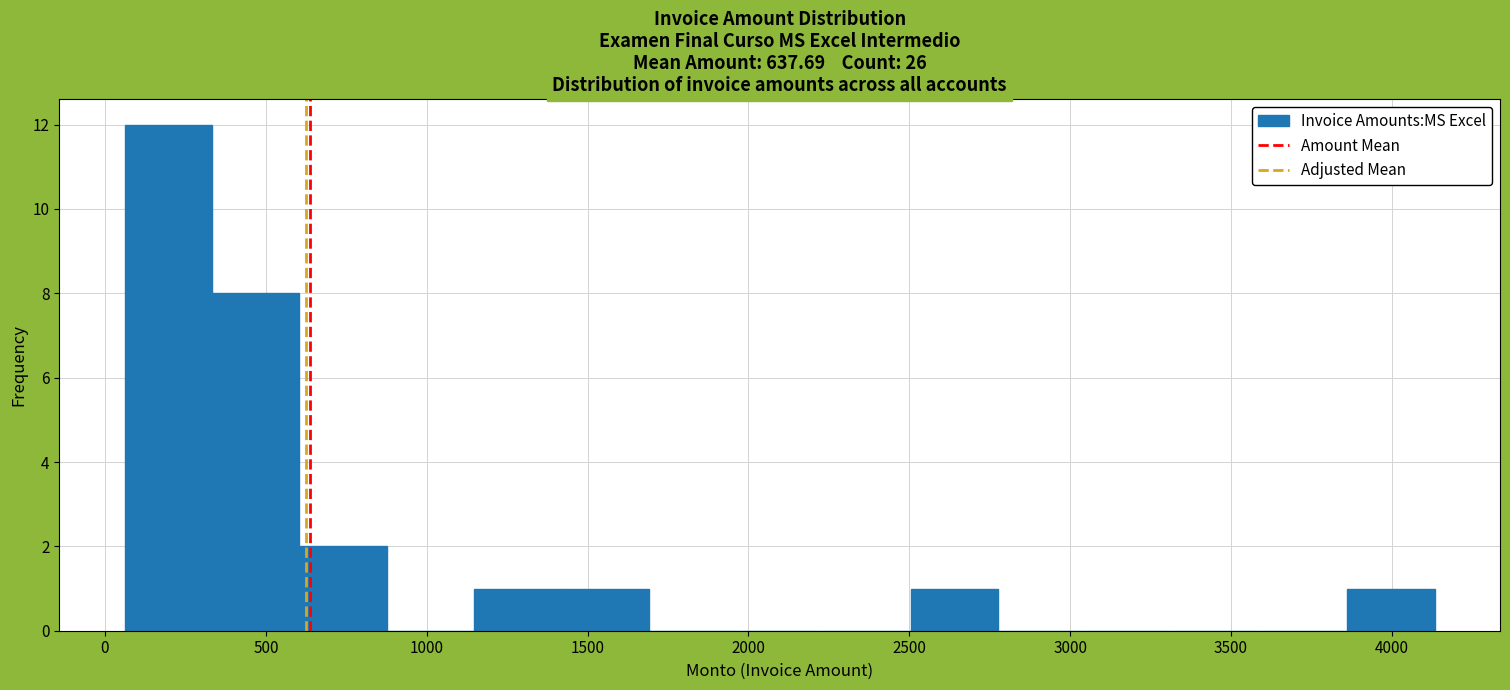

What is the height of the bar covering 3850 to 4150 on the x-axis? Neither the bar edges nor the heights are printed on the chart, so give them approximately, as read against the axes.

1